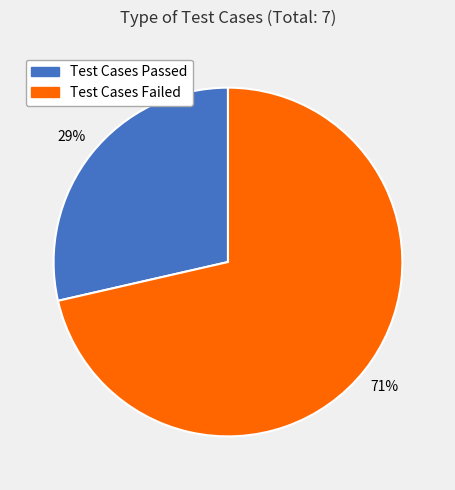

Rank the categories by value from lowest to highest.

Test Cases Passed, Test Cases Failed